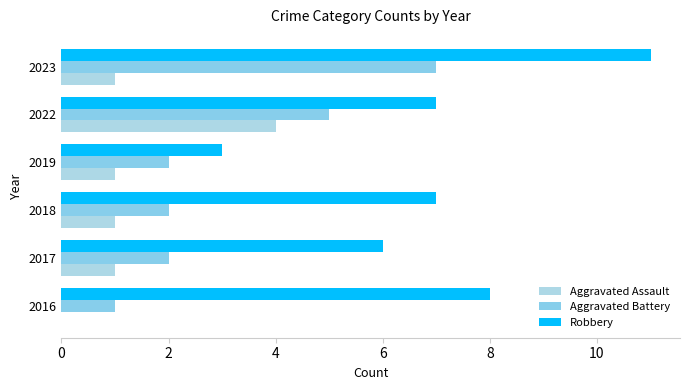

What are all the series names shown in the legend?

Aggravated Assault, Aggravated Battery, Robbery